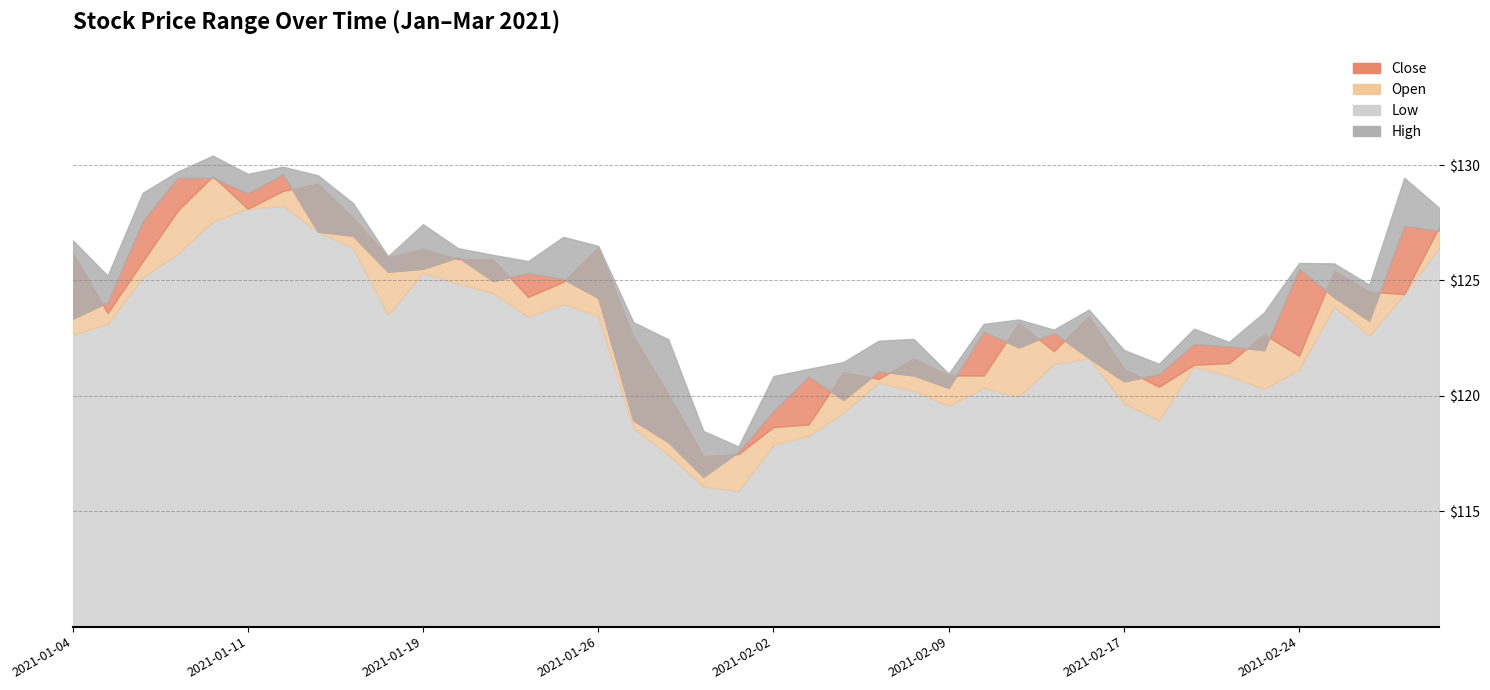

What are all the series names shown in the legend?

Open, Close, High, Low